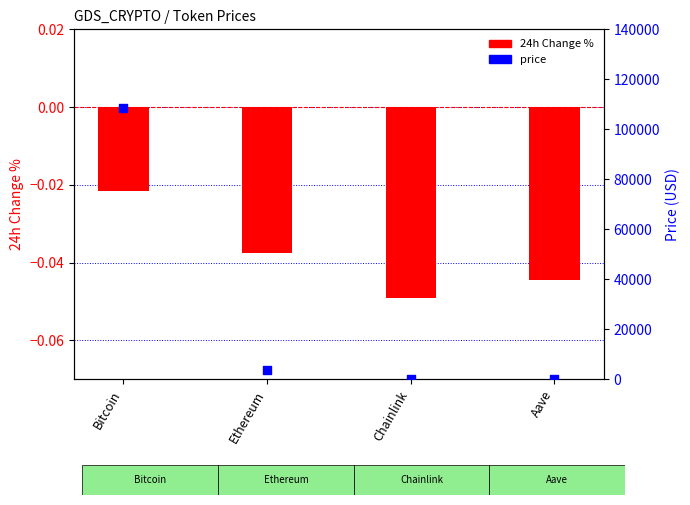

Which series contains the lowest Y value?

24h Change %